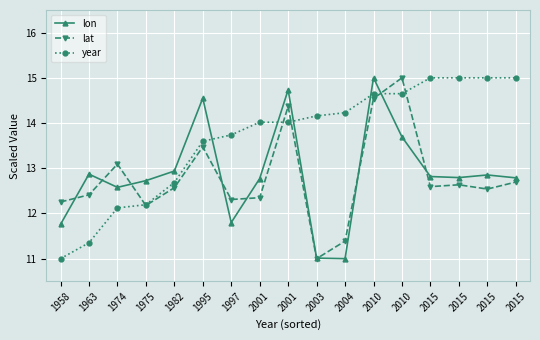

True or false: lat and lon intersect in this chart.

True